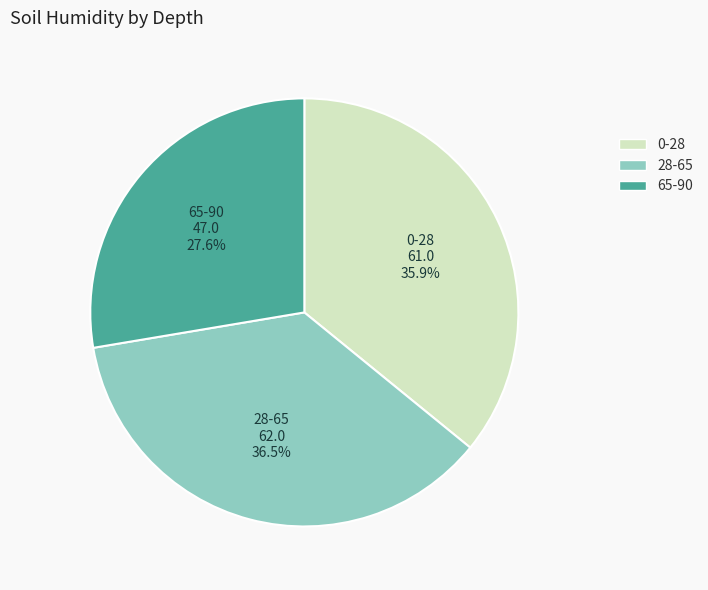

Combined, do 65-90 and 0-28 account for over 50%?

Yes